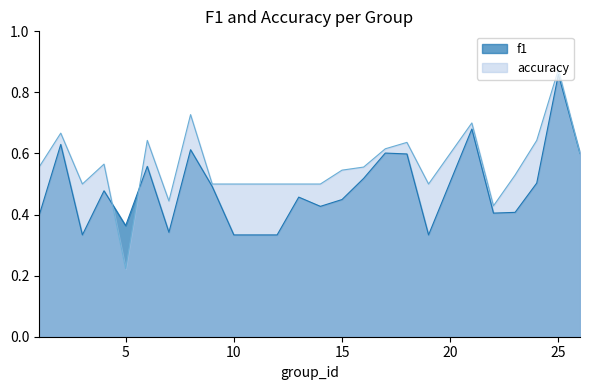

Is the value of accuracy at 19 greater than the value of f1 at 25?

No